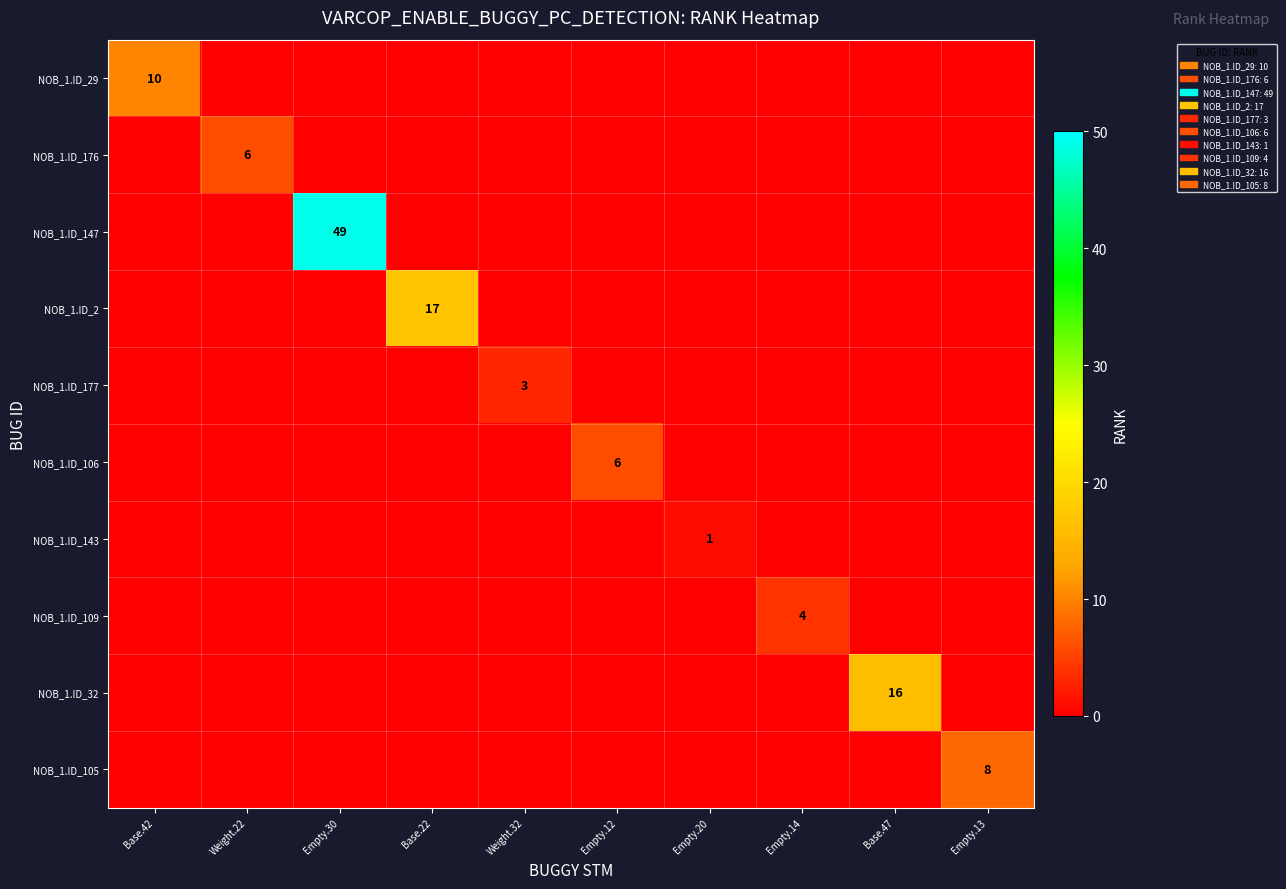

The NOB_1.ID_143 series shows 1 at Empty.20. True or false?

True